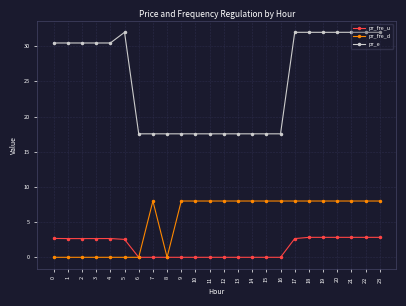

What is the average value of the pr_e series?

25.0